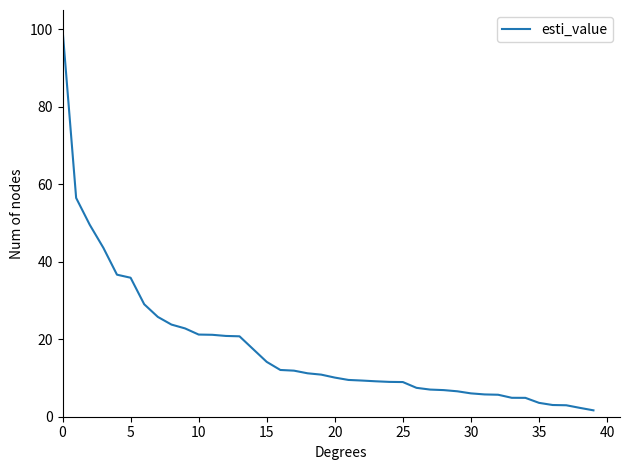

What is the difference between the maximum and minimum values?

98.4